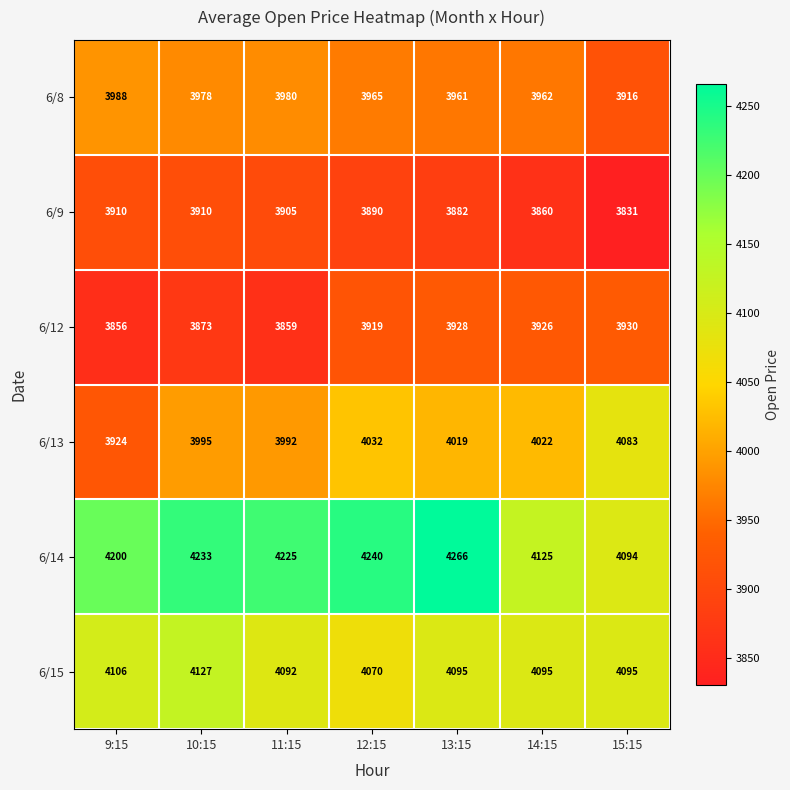

List the labels in order of 6/14 value, smallest first.

15:15, 14:15, 9:15, 11:15, 10:15, 12:15, 13:15